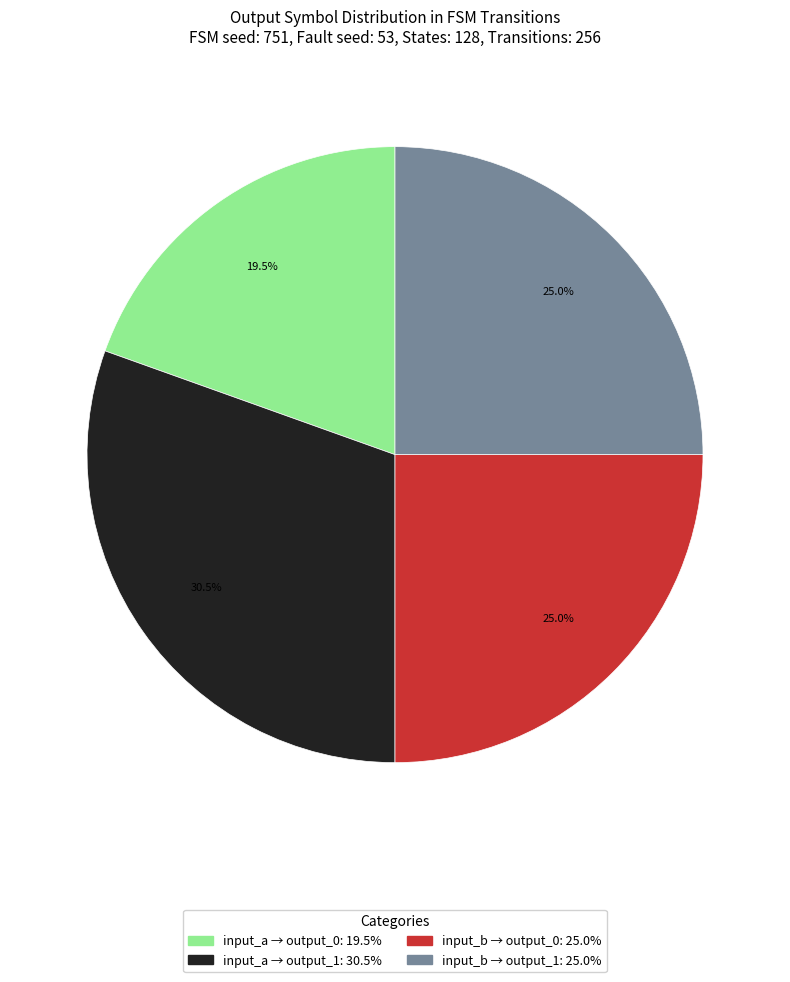

To the nearest percent, what is the difference between the largest and smallest slice percentages?

11%